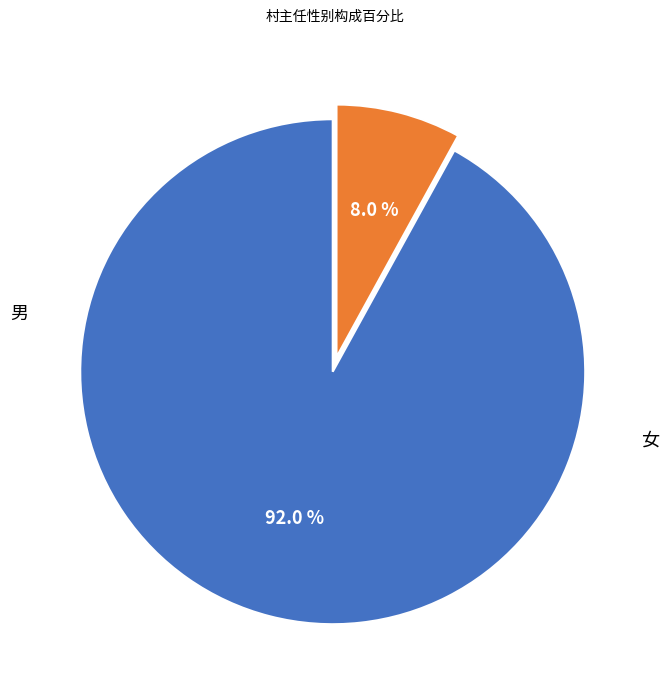

Does any single category account for the majority?

Yes